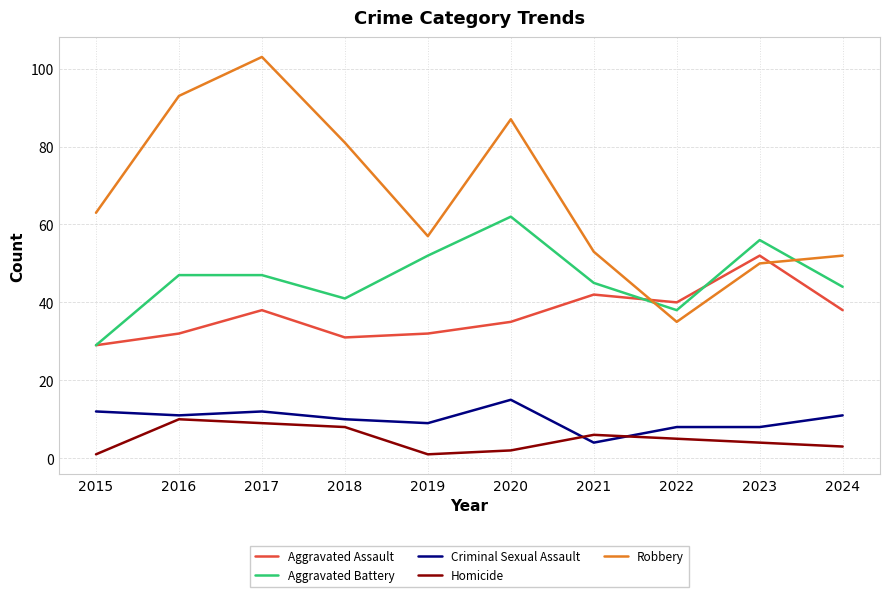

What is the minimum value shown in the chart?

1